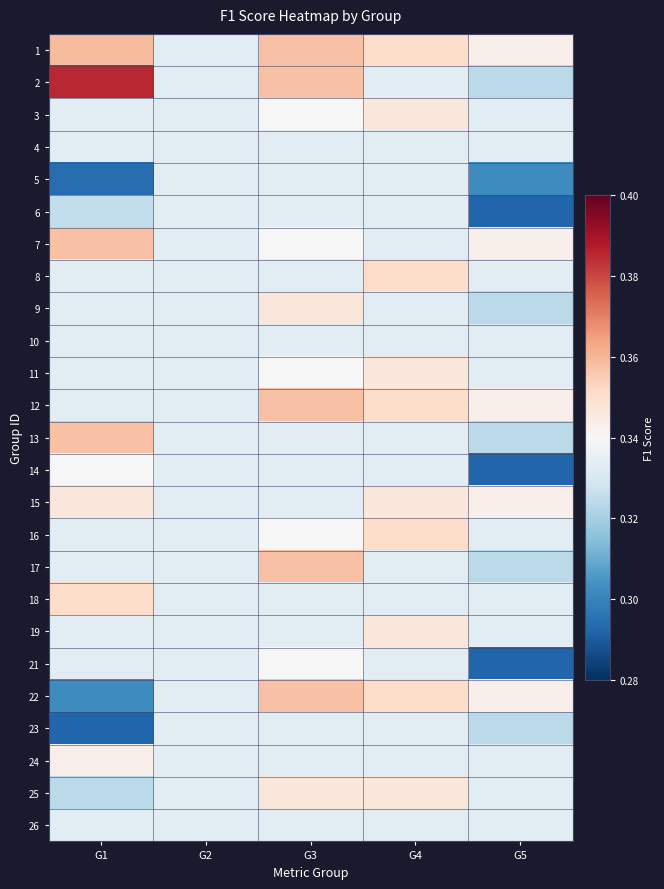

What is the maximum value shown in the chart?

0.4